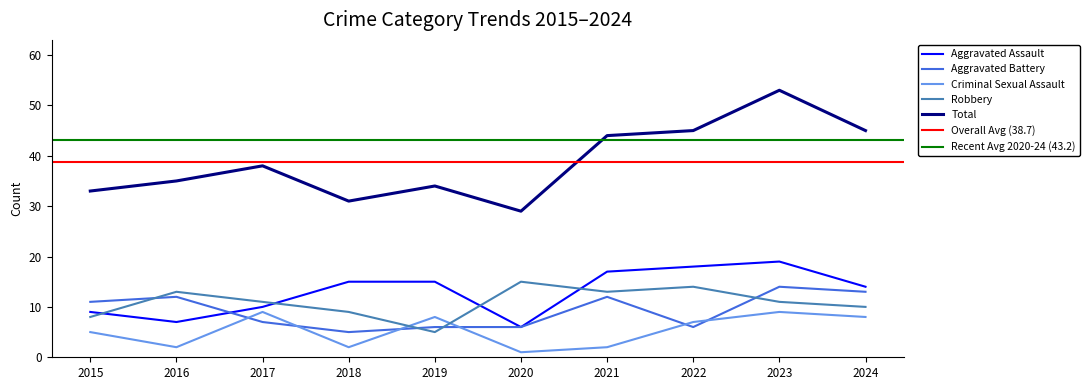

True or false: Aggravated Battery has a value of 6 at 2019.

True